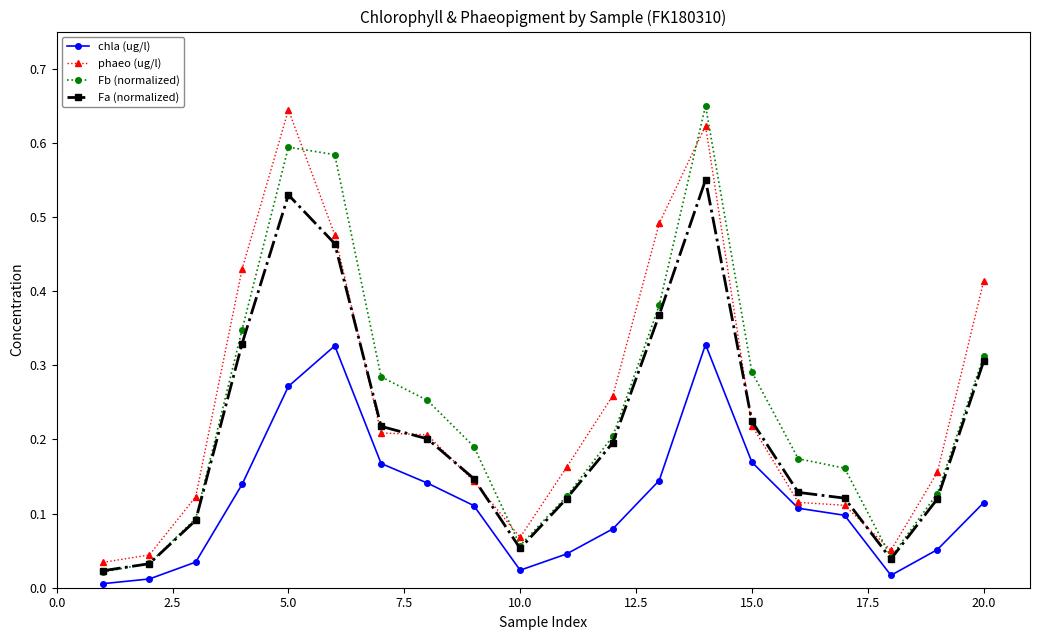

How many lines are shown in the chart?

4